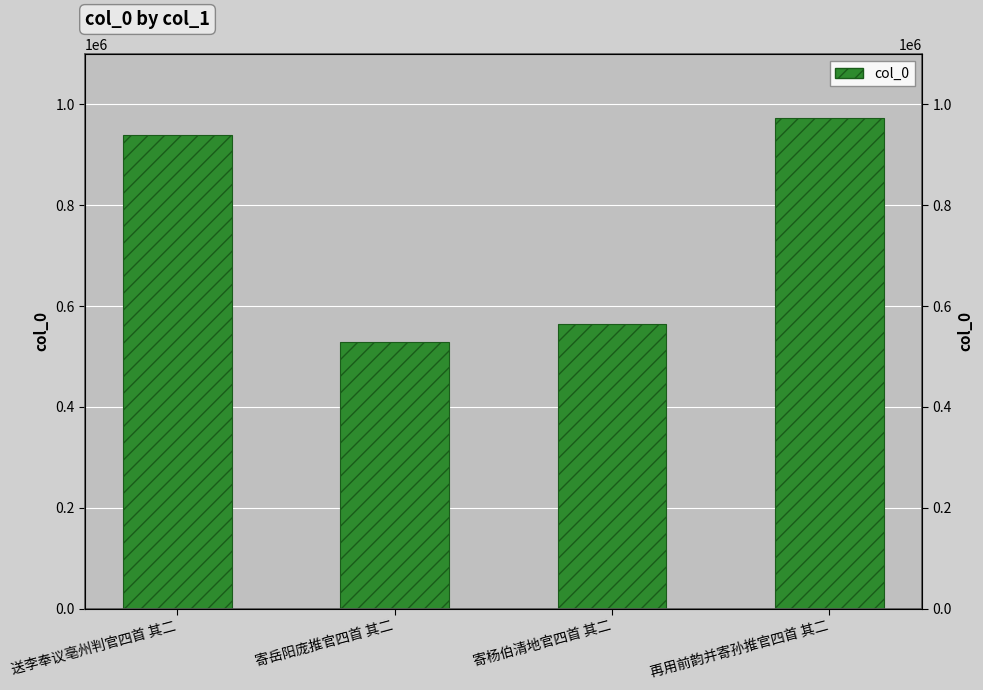

Between 寄岳阳庞推官四首 其二 and 送李奉议亳州判官四首 其二, which is larger?

送李奉议亳州判官四首 其二